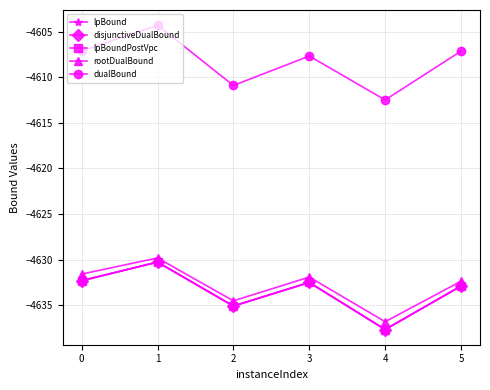

Is this an area chart (filled region under the line)?

No